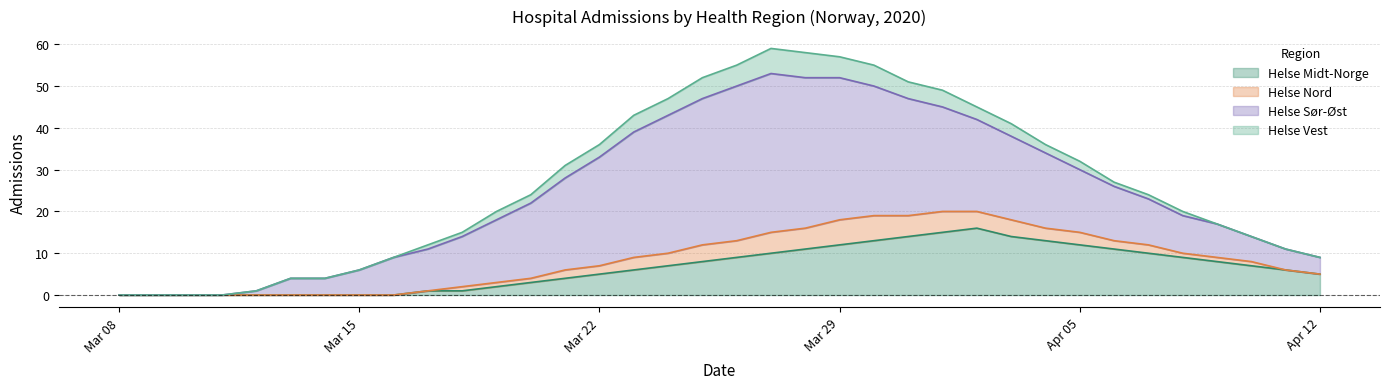

Is it true that Helse Vest equals 3 at 2020-03-09?

False